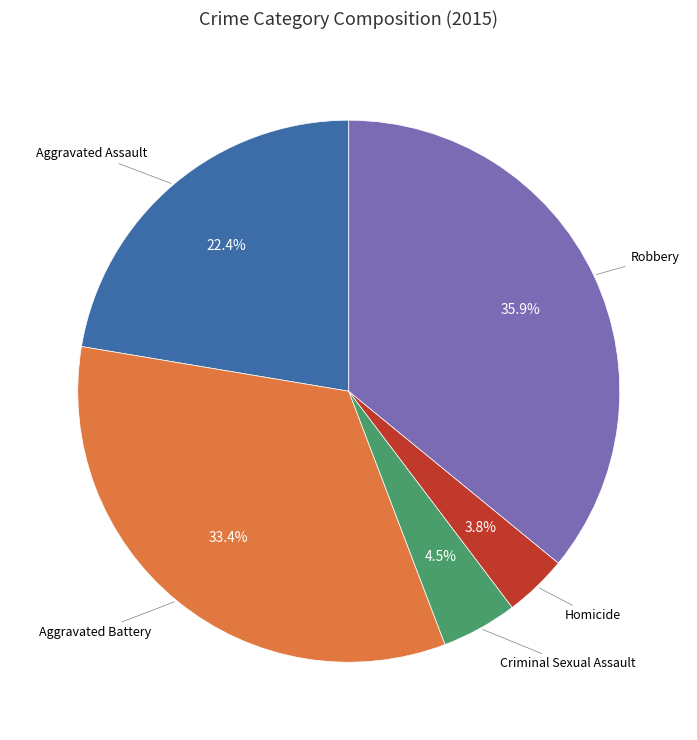

Does any single category account for the majority?

No